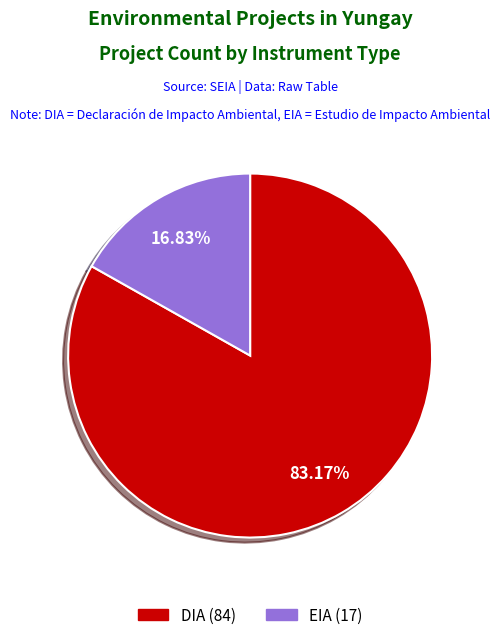

What is the ratio of the value at EIA to the value at DIA?

0.2